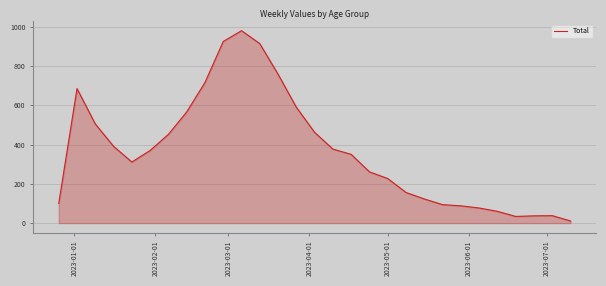

What is the difference between the maximum and minimum values?

969